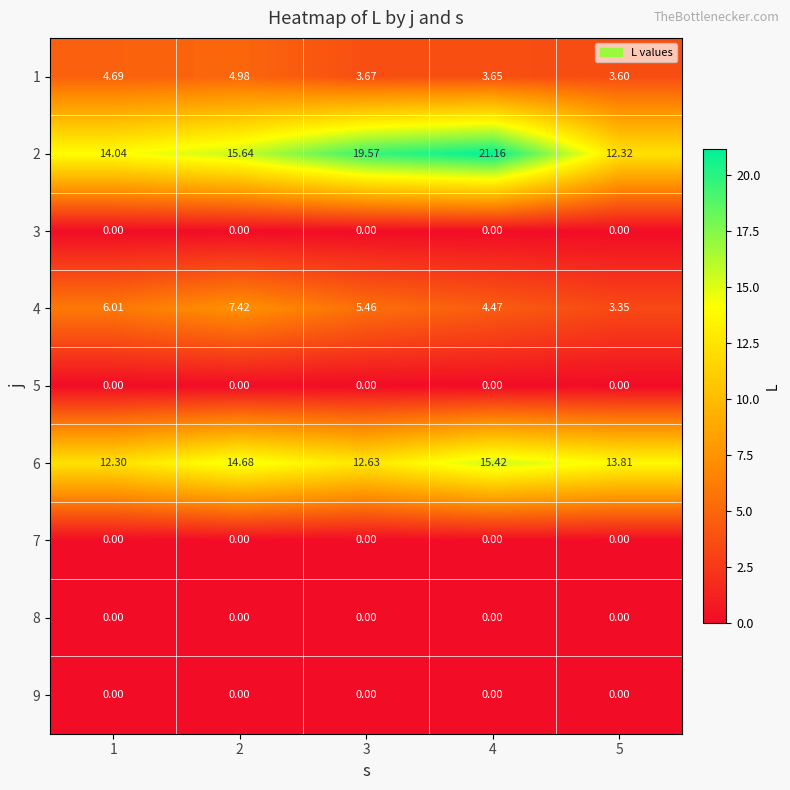

What is the total value across all series at 5?

33.1